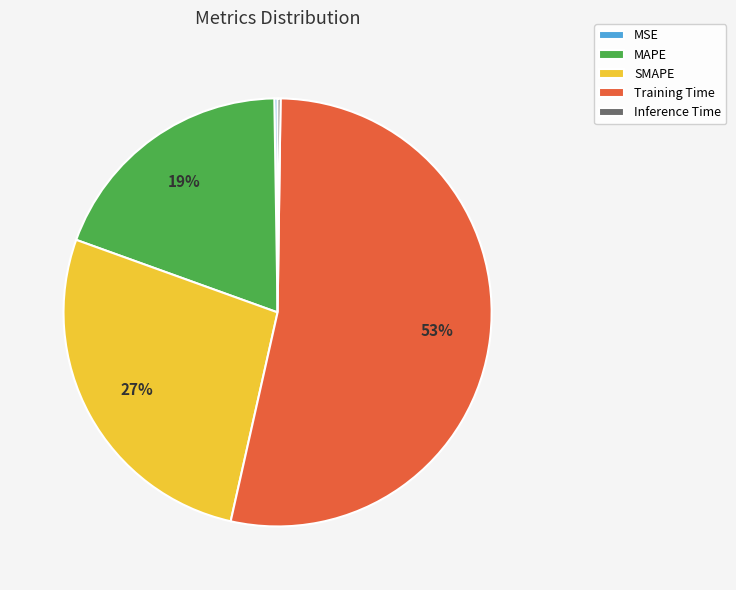

Which category has the biggest portion of the pie?

Training Time